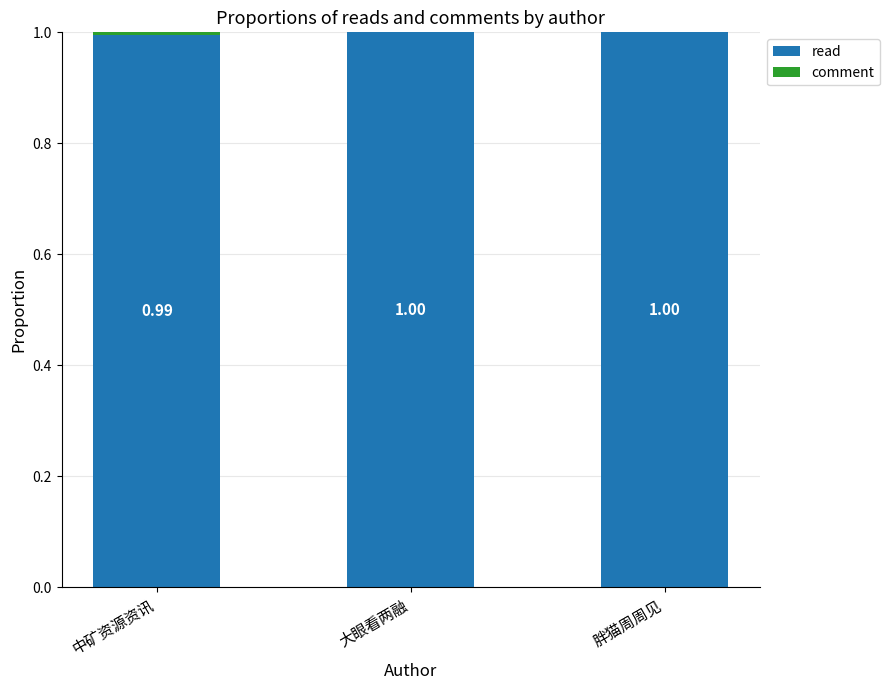

What is the total value across all series at 中矿资源资讯?

1.0